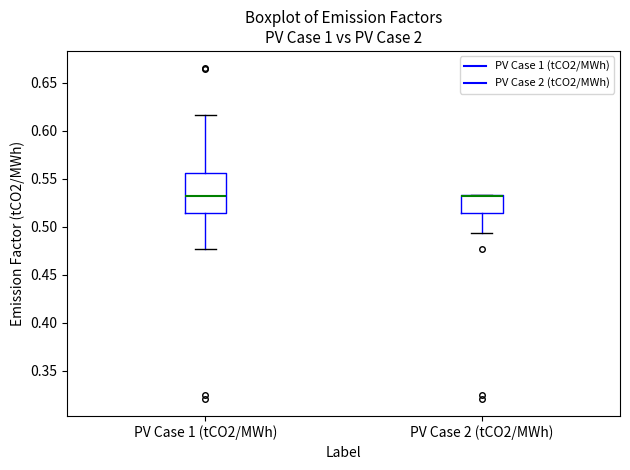

Reading left to right, read every box against the y-axis: the position of its median line, the range the box covers, and the ends of its whiskers. The values are not printed on the chart, so give them approximately, as read against the axis.

PV Case 1 (tCO2/MWh): median 0.530, box 0.515 to 0.555, whiskers 0.475 to 0.615
PV Case 2 (tCO2/MWh): median 0.530 (drawn on the box's upper edge), box 0.515 to 0.535, whiskers 0.495 to 0.535